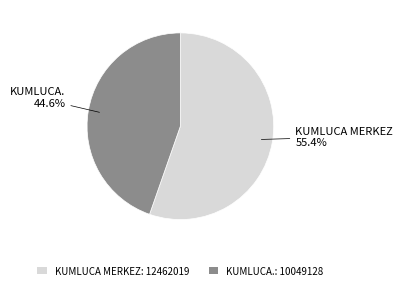

What percentage is NOT represented by KUMLUCA.?

55.4%